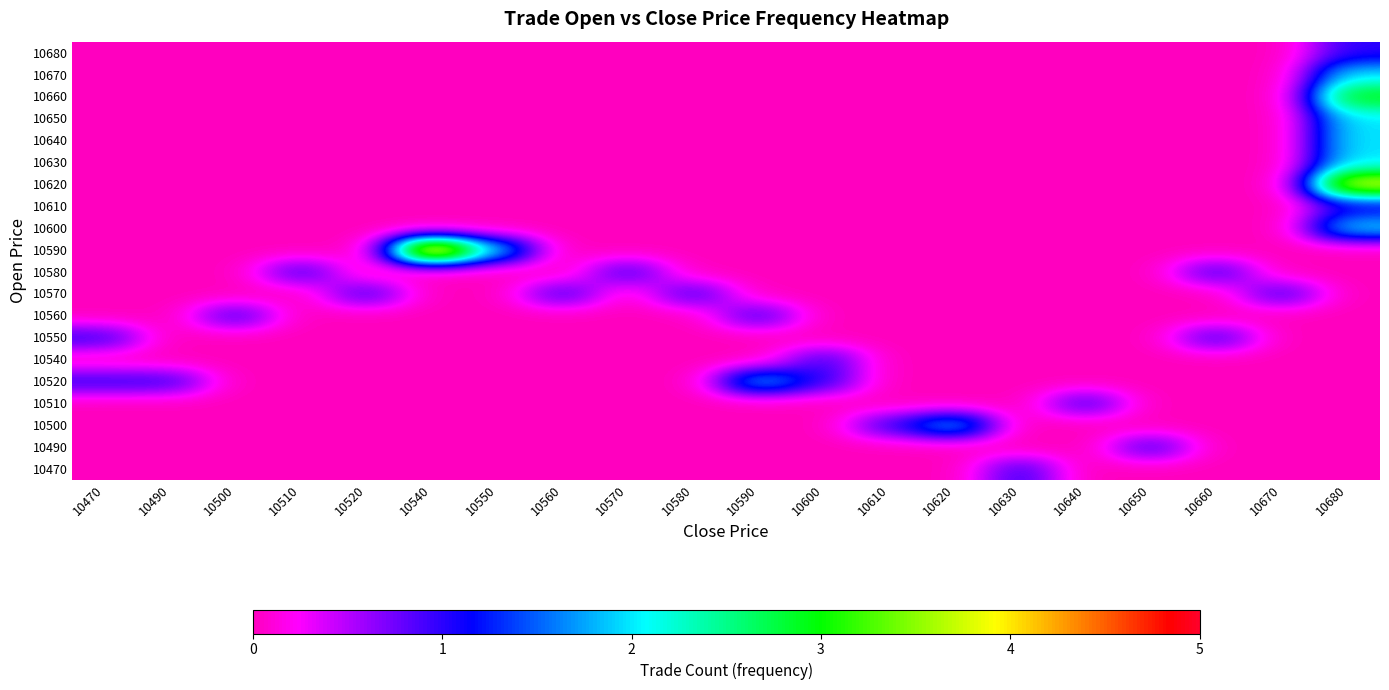

Reading left to right, extract all data points from this chart.

10470: 10470=0	10490=0	10500=0	10510=0	10520=0	10540=0	10550=0	10560=0	10570=0	10580=0	10590=0	10600=0	10610=0	10620=0	10630=1	10640=0	10650=0	10660=0	10670=0	10680=0
10490: 10470=0	10490=0	10500=0	10510=0	10520=0	10540=0	10550=0	10560=0	10570=0	10580=0	10590=0	10600=0	10610=0	10620=0	10630=0	10640=0	10650=1	10660=0	10670=0	10680=0
10500: 10470=0	10490=0	10500=0	10510=0	10520=0	10540=0	10550=0	10560=0	10570=0	10580=0	10590=0	10600=0	10610=1	10620=2	10630=0	10640=0	10650=0	10660=0	10670=0	10680=0
10510: 10470=0	10490=0	10500=0	10510=0	10520=0	10540=0	10550=0	10560=0	10570=0	10580=0	10590=0	10600=0	10610=0	10620=0	10630=0	10640=1	10650=0	10660=0	10670=0	10680=0
10520: 10470=1	10490=1	10500=0	10510=0	10520=0	10540=0	10550=0	10560=0	10570=0	10580=0	10590=2	10600=1	10610=0	10620=0	10630=0	10640=0	10650=0	10660=0	10670=0	10680=0
10540: 10470=0	10490=0	10500=0	10510=0	10520=0	10540=0	10550=0	10560=0	10570=0	10580=0	10590=0	10600=1	10610=0	10620=0	10630=0	10640=0	10650=0	10660=0	10670=0	10680=0
10550: 10470=1	10490=0	10500=0	10510=0	10520=0	10540=0	10550=0	10560=0	10570=0	10580=0	10590=0	10600=0	10610=0	10620=0	10630=0	10640=0	10650=0	10660=1	10670=0	10680=0
10560: 10470=0	10490=0	10500=1	10510=0	10520=0	10540=0	10550=0	10560=0	10570=0	10580=0	10590=1	10600=0	10610=0	10620=0	10630=0	10640=0	10650=0	10660=0	10670=0	10680=0
10570: 10470=0	10490=0	10500=0	10510=0	10520=1	10540=0	10550=0	10560=1	10570=0	10580=1	10590=0	10600=0	10610=0	10620=0	10630=0	10640=0	10650=0	10660=0	10670=1	10680=0
10580: 10470=0	10490=0	10500=0	10510=1	10520=0	10540=0	10550=0	10560=0	10570=1	10580=0	10590=0	10600=0	10610=0	10620=0	10630=0	10640=0	10650=0	10660=1	10670=0	10680=0
10590: 10470=0	10490=0	10500=0	10510=0	10520=0	10540=5	10550=2	10560=0	10570=0	10580=0	10590=0	10600=0	10610=0	10620=0	10630=0	10640=0	10650=0	10660=0	10670=0	10680=0
10600: 10470=0	10490=0	10500=0	10510=0	10520=0	10540=0	10550=0	10560=0	10570=0	10580=0	10590=0	10600=0	10610=0	10620=0	10630=0	10640=0	10650=0	10660=0	10670=0	10680=2
10610: 10470=0	10490=0	10500=0	10510=0	10520=0	10540=0	10550=0	10560=0	10570=0	10580=0	10590=0	10600=0	10610=0	10620=0	10630=0	10640=0	10650=0	10660=0	10670=0	10680=1
10620: 10470=0	10490=0	10500=0	10510=0	10520=0	10540=0	10550=0	10560=0	10570=0	10580=0	10590=0	10600=0	10610=0	10620=0	10630=0	10640=0	10650=0	10660=0	10670=0	10680=4
10630: 10470=0	10490=0	10500=0	10510=0	10520=0	10540=0	10550=0	10560=0	10570=0	10580=0	10590=0	10600=0	10610=0	10620=0	10630=0	10640=0	10650=0	10660=0	10670=0	10680=2
10640: 10470=0	10490=0	10500=0	10510=0	10520=0	10540=0	10550=0	10560=0	10570=0	10580=0	10590=0	10600=0	10610=0	10620=0	10630=0	10640=0	10650=0	10660=0	10670=0	10680=2
10650: 10470=0	10490=0	10500=0	10510=0	10520=0	10540=0	10550=0	10560=0	10570=0	10580=0	10590=0	10600=0	10610=0	10620=0	10630=0	10640=0	10650=0	10660=0	10670=0	10680=2
10660: 10470=0	10490=0	10500=0	10510=0	10520=0	10540=0	10550=0	10560=0	10570=0	10580=0	10590=0	10600=0	10610=0	10620=0	10630=0	10640=0	10650=0	10660=0	10670=0	10680=3
10670: 10470=0	10490=0	10500=0	10510=0	10520=0	10540=0	10550=0	10560=0	10570=0	10580=0	10590=0	10600=0	10610=0	10620=0	10630=0	10640=0	10650=0	10660=0	10670=0	10680=2
10680: 10470=0	10490=0	10500=0	10510=0	10520=0	10540=0	10550=0	10560=0	10570=0	10580=0	10590=0	10600=0	10610=0	10620=0	10630=0	10640=0	10650=0	10660=0	10670=0	10680=1